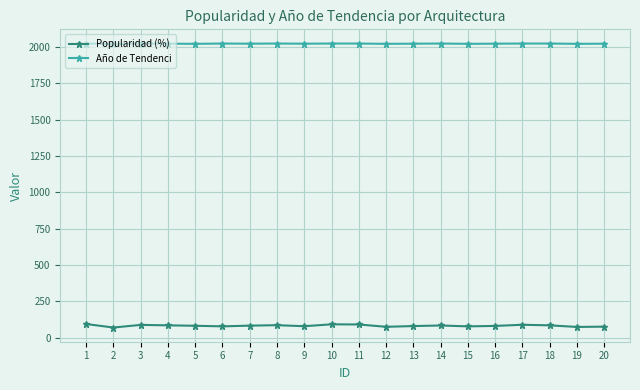

What is the greatest value displayed?

2023